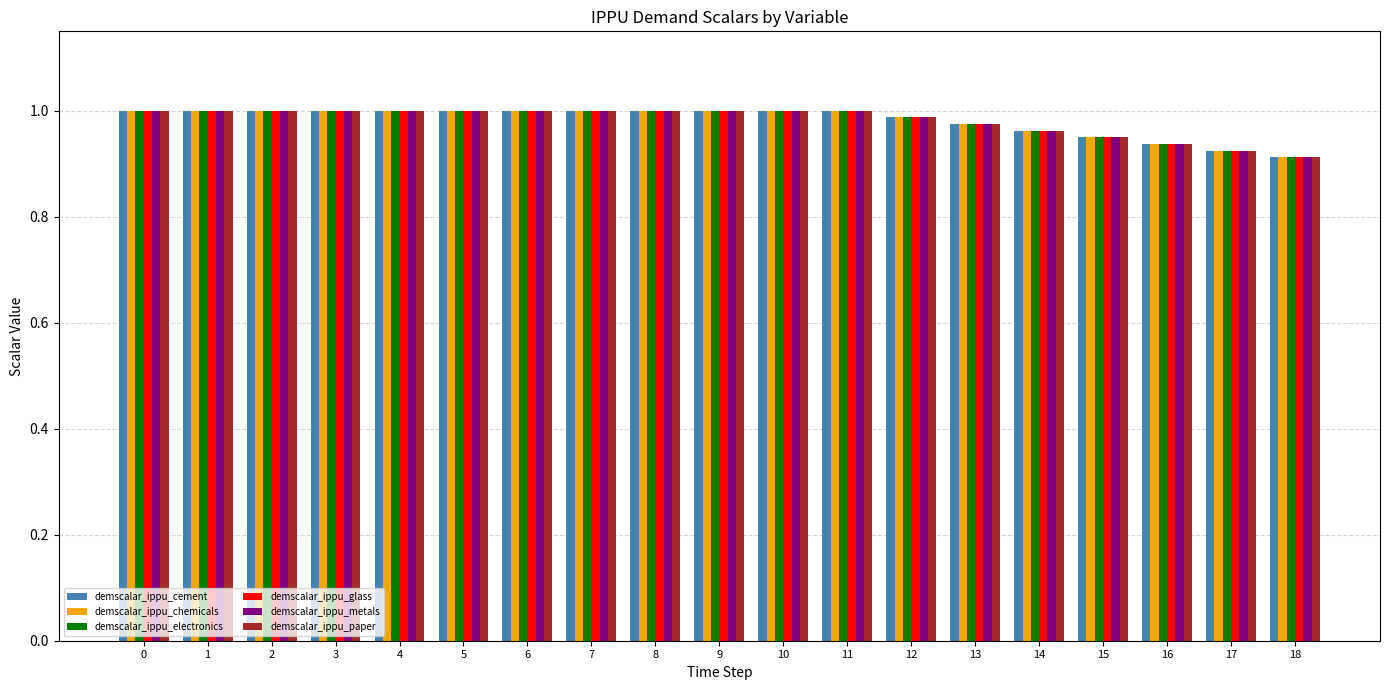

What is the sum of the demscalar_ippu_cement values at 12 and 3?

2.0